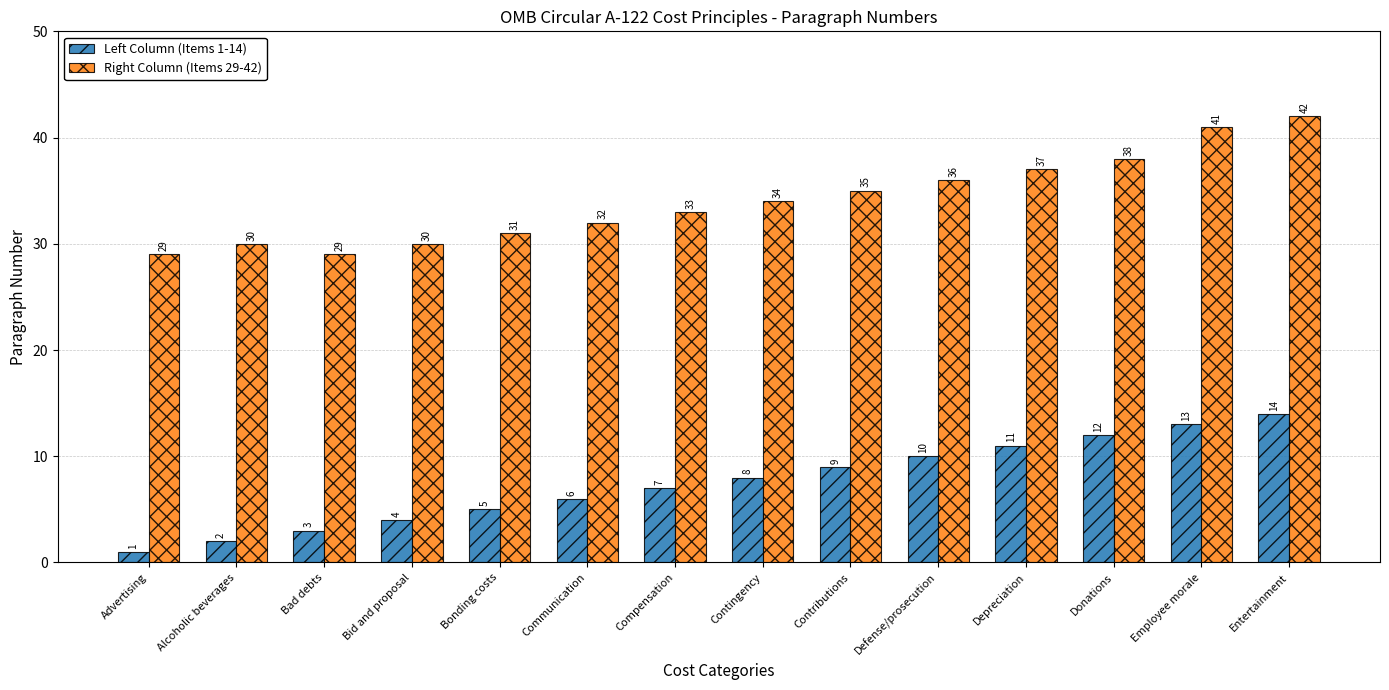

List the series in order of their overall mean, highest first.

Right Column (Items 29-42), Left Column (Items 1-14)